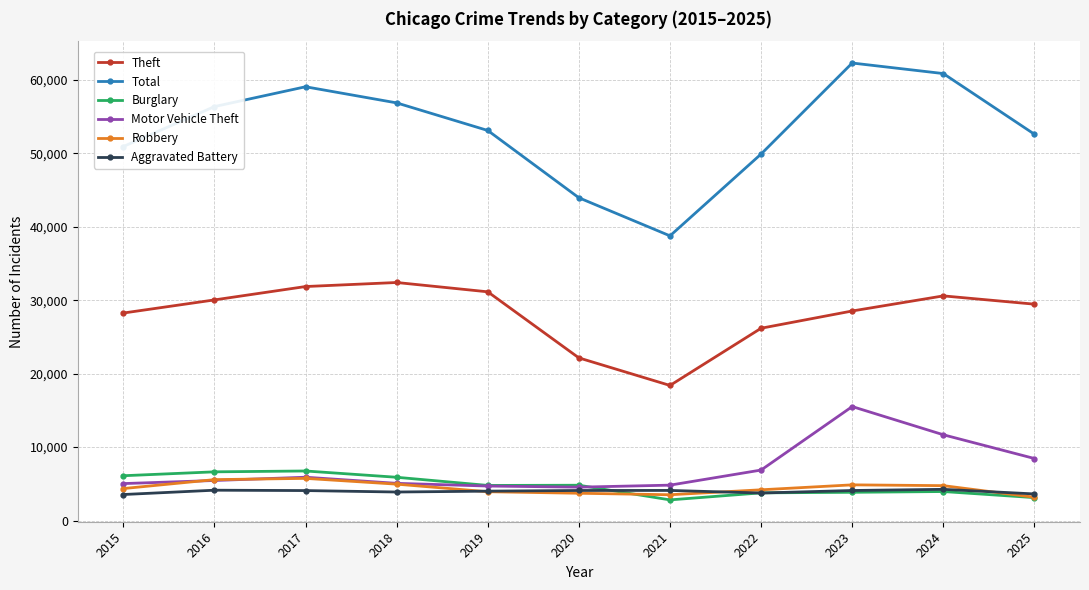

How many lines are shown in the chart?

6